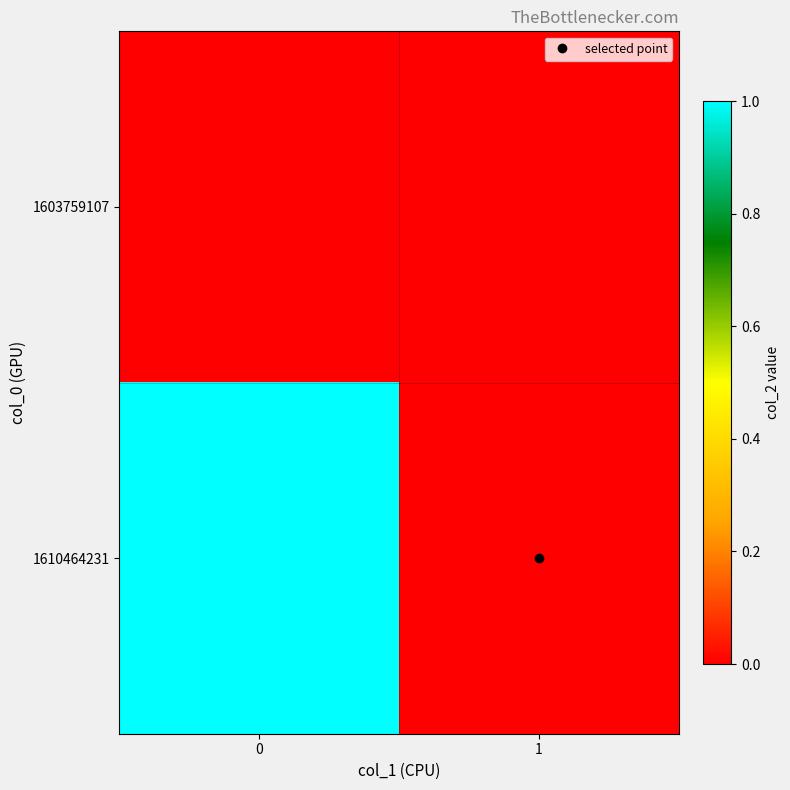

Which series has the largest total across all categories?

1610464231